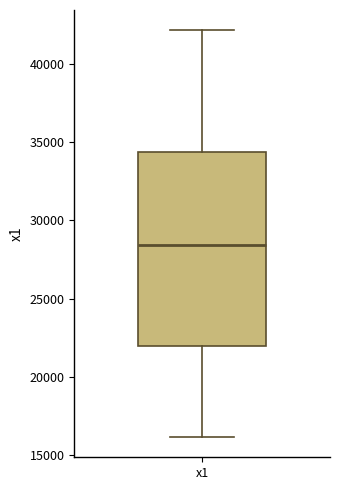

Transcribe this box plot: give where the median line is, the range the box spans, and where the two whiskers end, as read against the y-axis. The values are not printed on the chart, so give them approximately, as read against the axis.

median 28500, box 22000 to 34500, whiskers 16000 to 42000